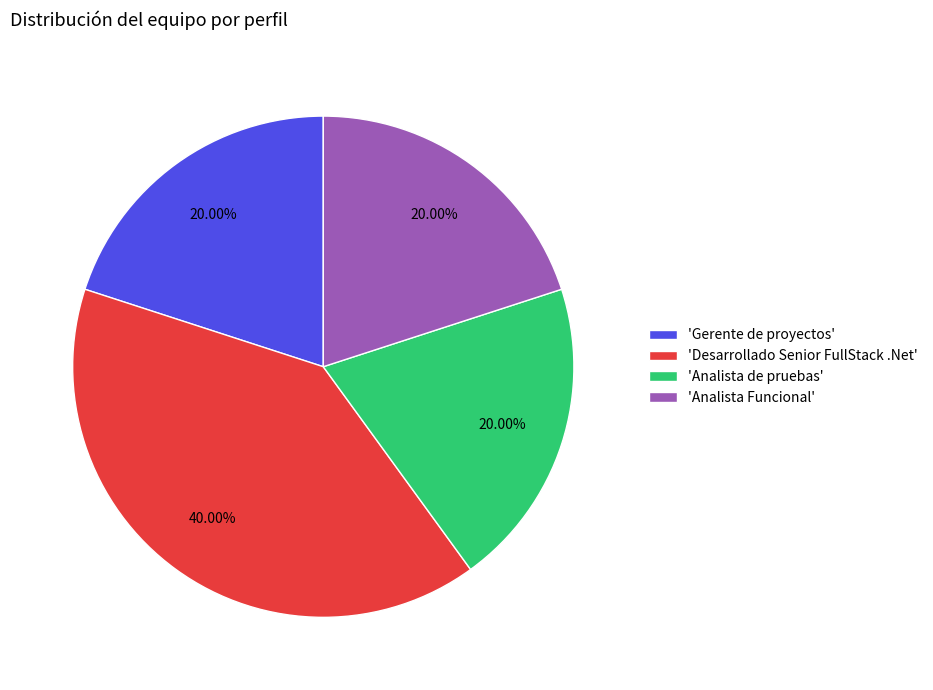

Which category has the biggest portion of the pie?

'Desarrollado Senior FullStack .Net'